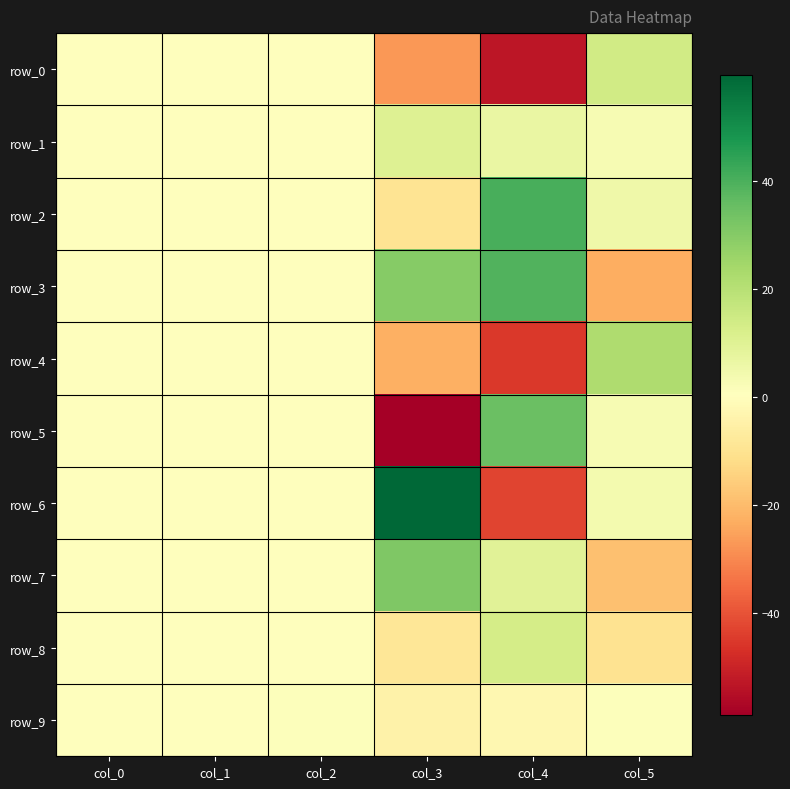

Is it true that row_5 equals 0.1 at col_2?

False